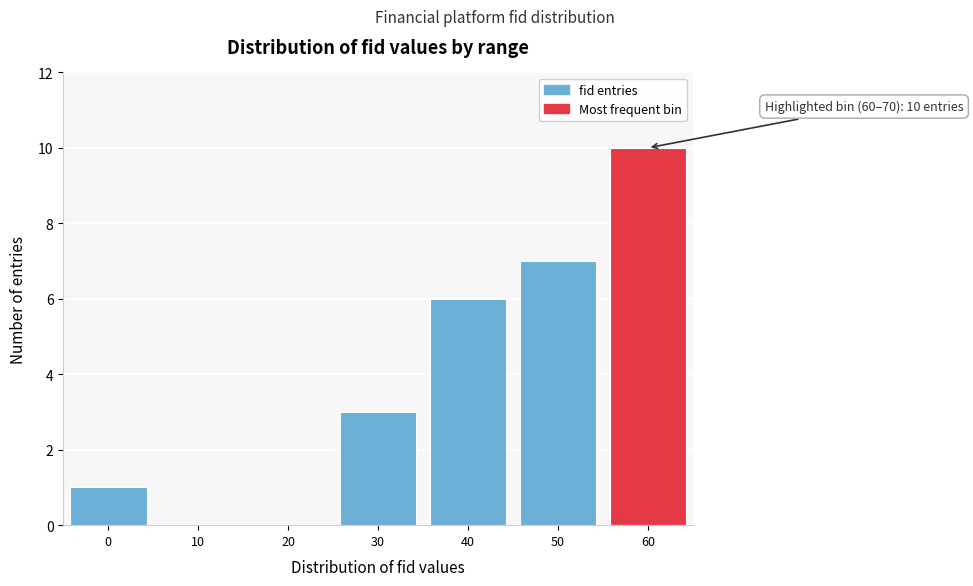

Reading left to right, list all the values displayed in this chart.

0=1	10=0	20=0	30=3	40=6	50=7	60=10